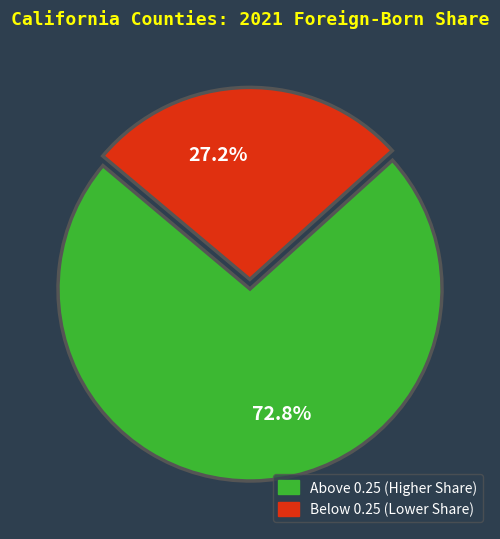

Which category has the smallest portion of the pie?

Below 0.25 (Lower Share)